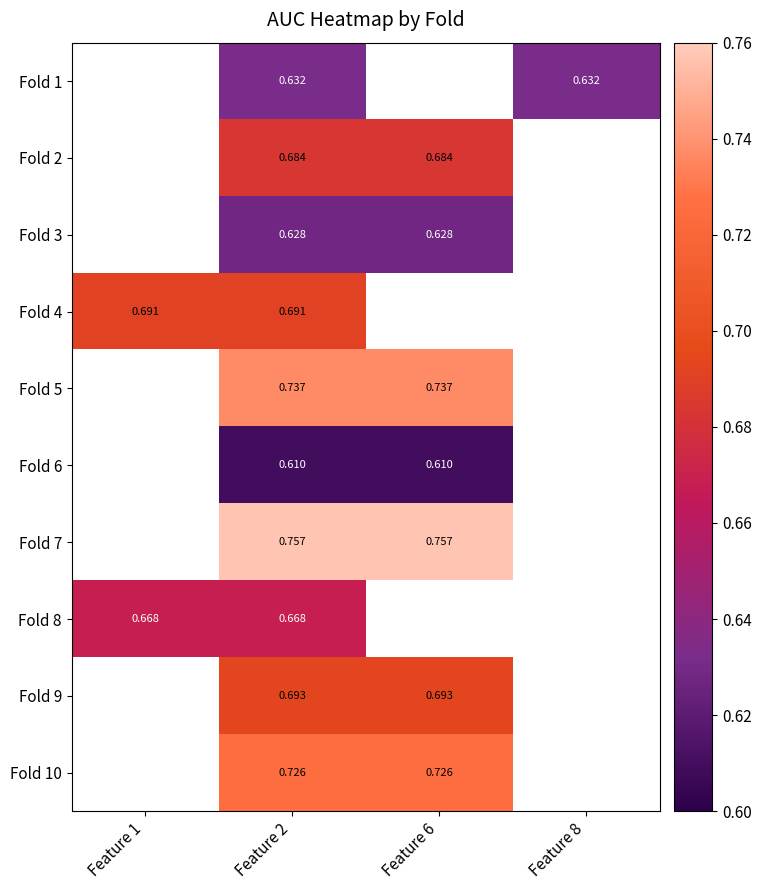

True or false: Fold 8 has a value of 0.7 at Feature 1.

True